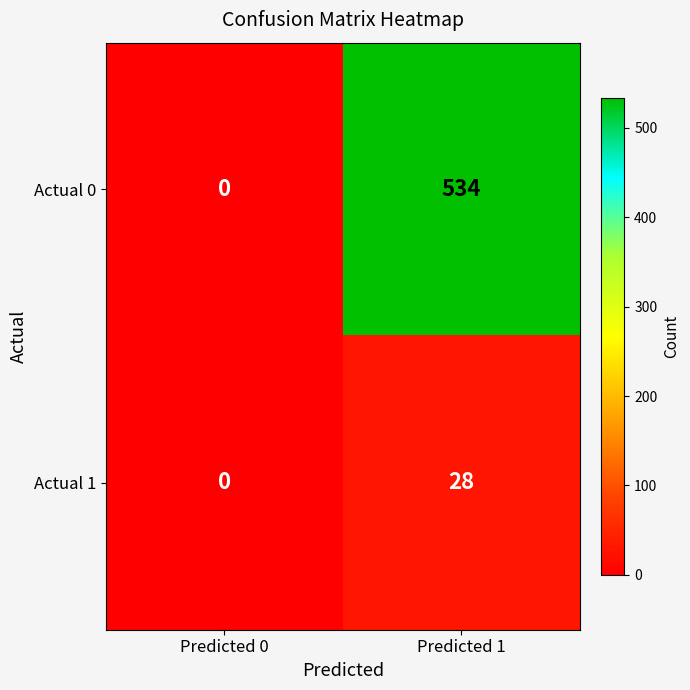

Which series has the largest total across all categories?

Actual 0